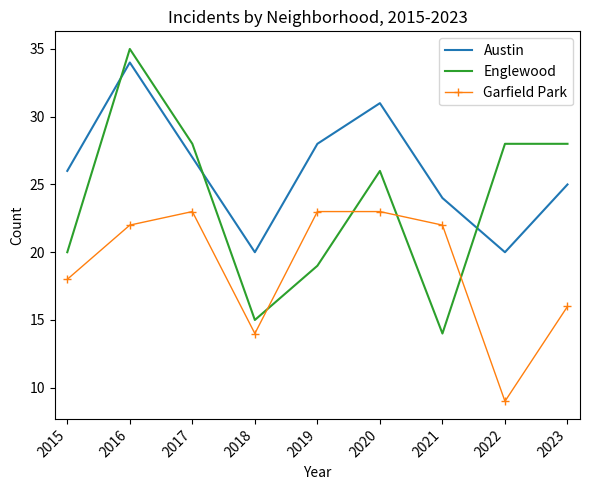

The Englewood series shows 29 at 2019. True or false?

False